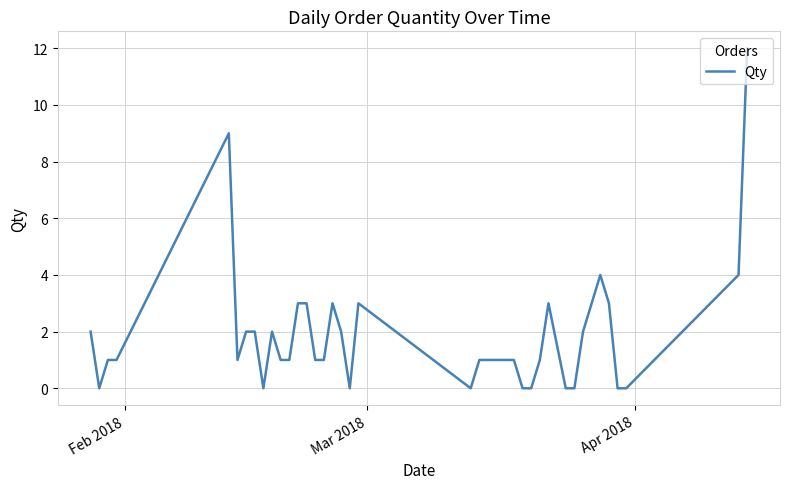

What is the greatest value displayed?

12